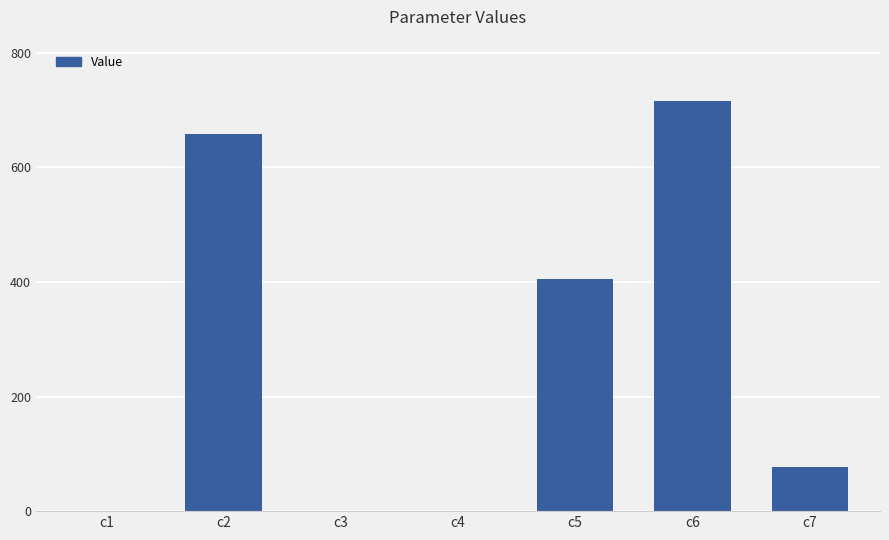

The value at c7 is 77.3. True or false?

True